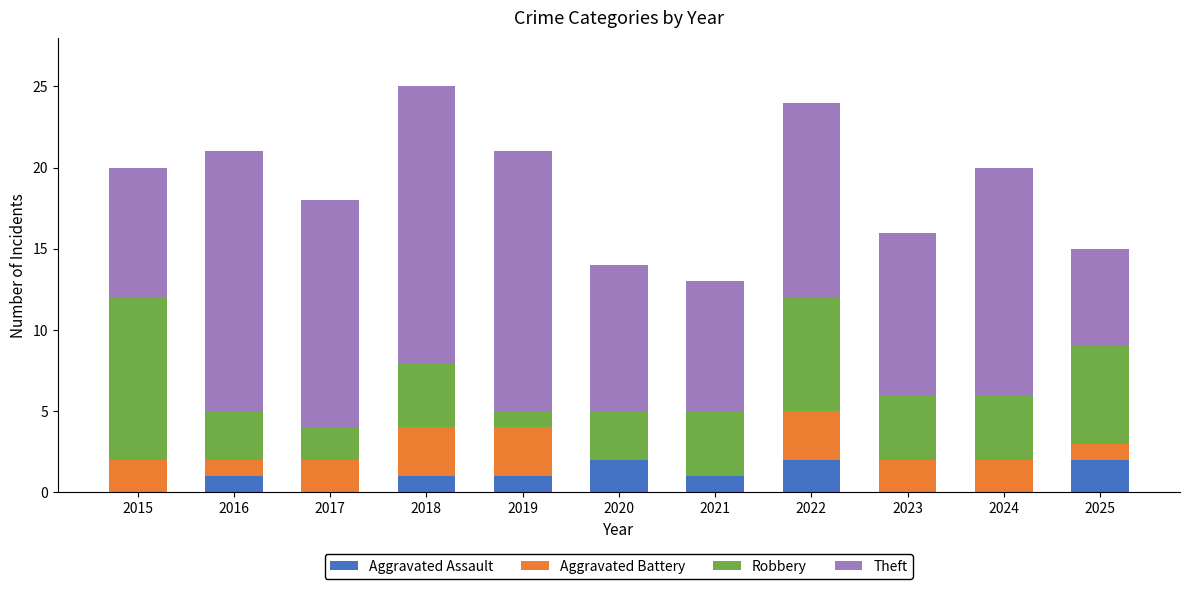

How many data points does each series have?

11